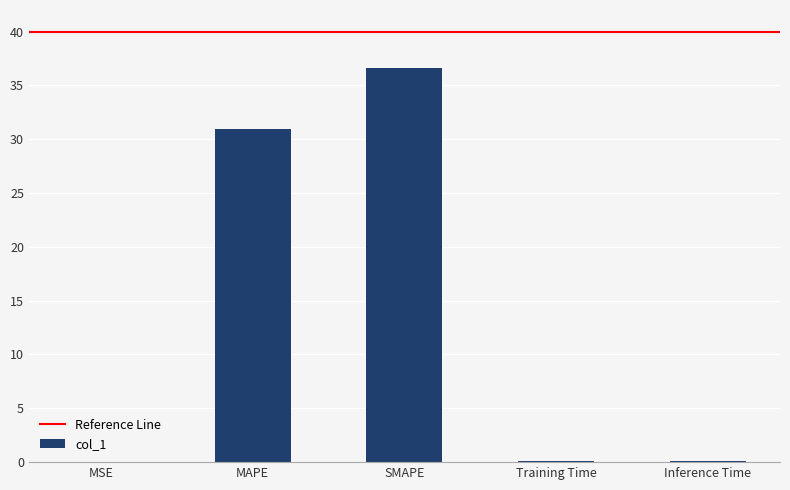

Are the bars grouped side by side (vs. stacked)?

No